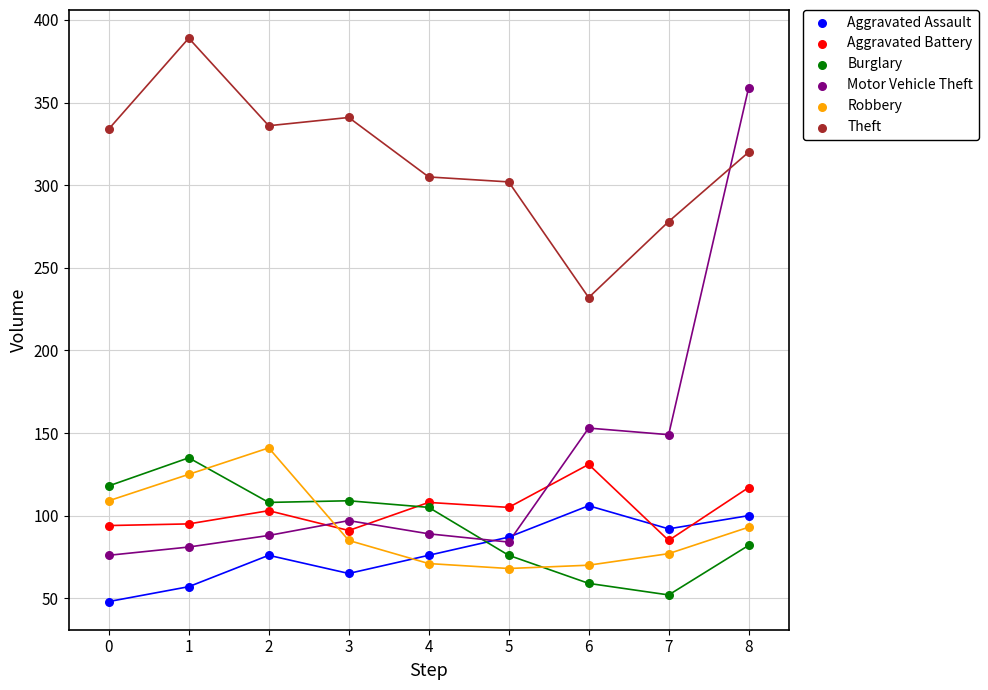

Across all series, what Y value is closest to 218?

232